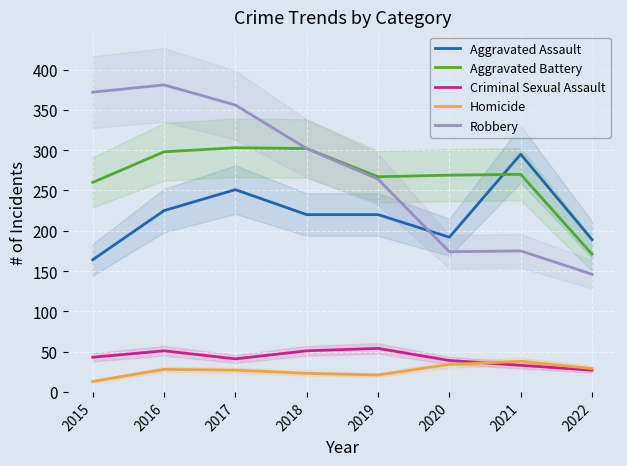

What is the value of the Aggravated Assault point at the 4th from the left?

220